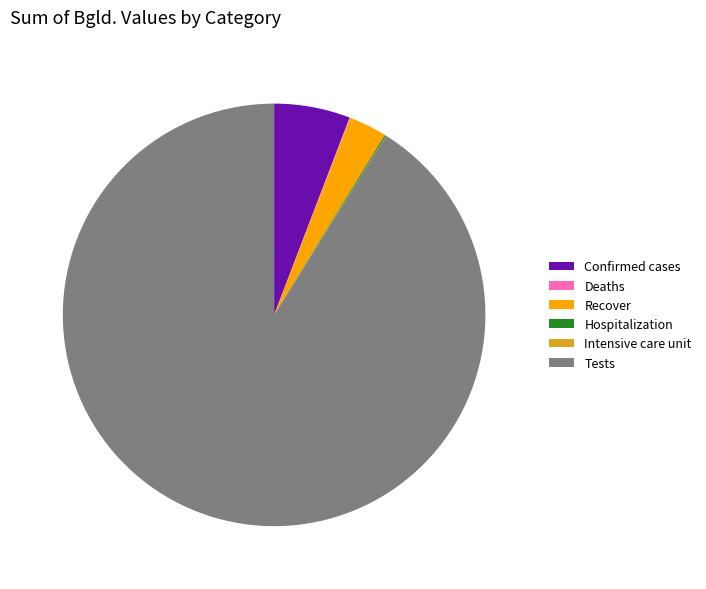

The Tests slice represents 96% of the pie. True or false?

False